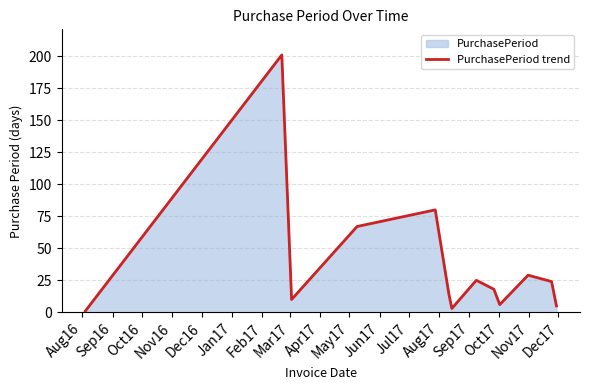

True or false: there are more than 1 points higher than both neighbors.

True